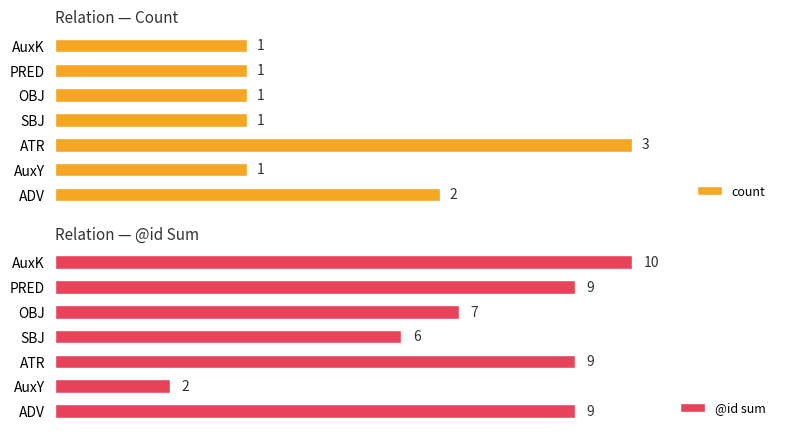

What is the minimum value for count?

1